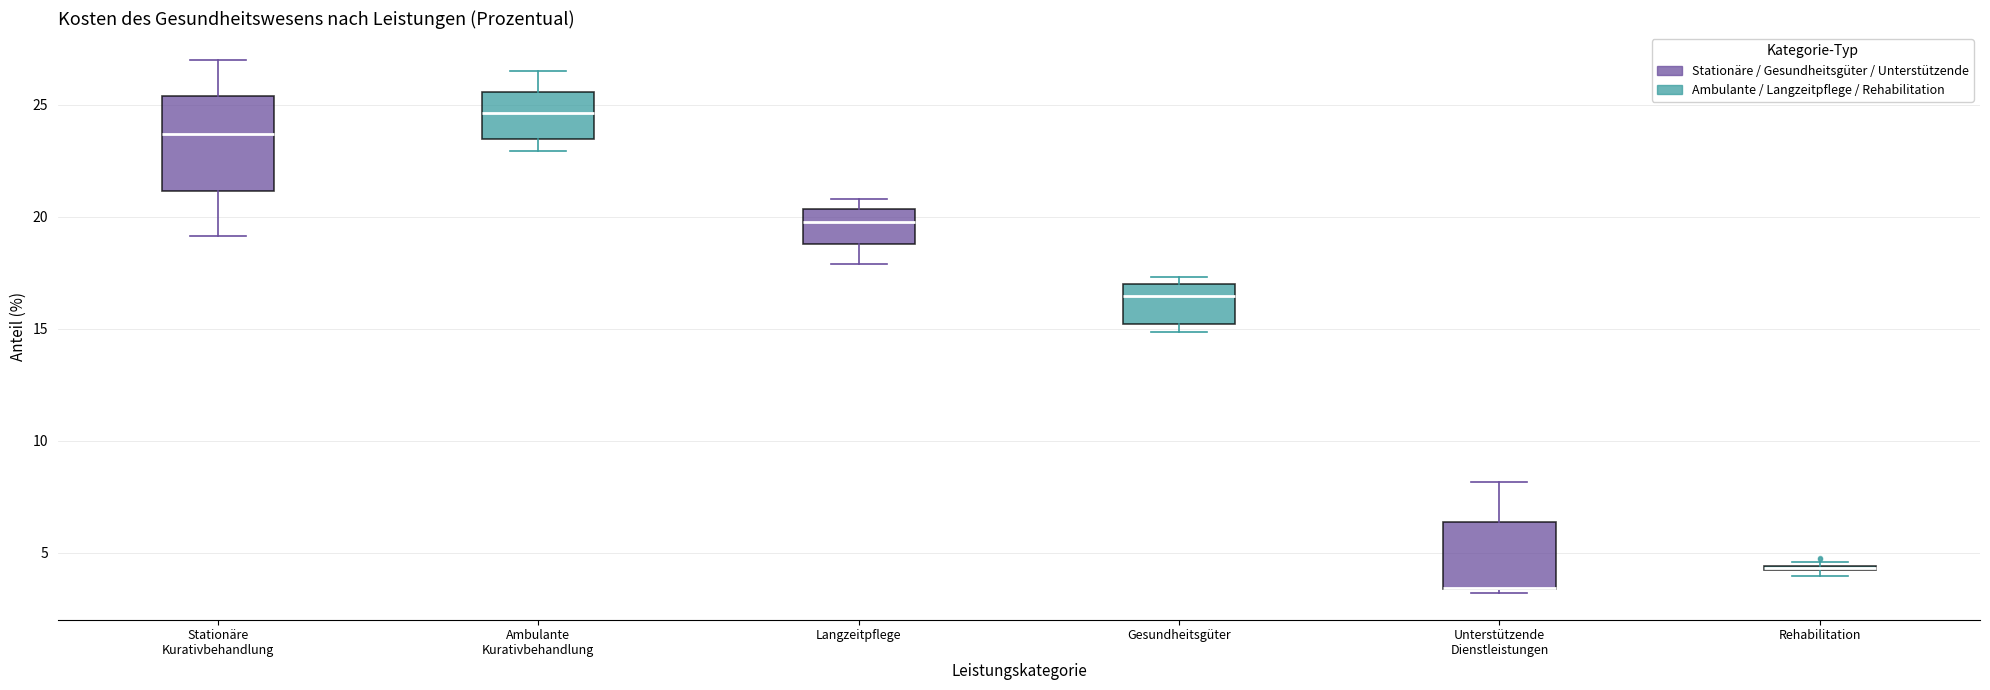

Where does the median line of the box for Stationäre Kurativbehandlung sit on the y-axis? The values are not printed on the chart, so give them approximately, as read against the axis.

23.5